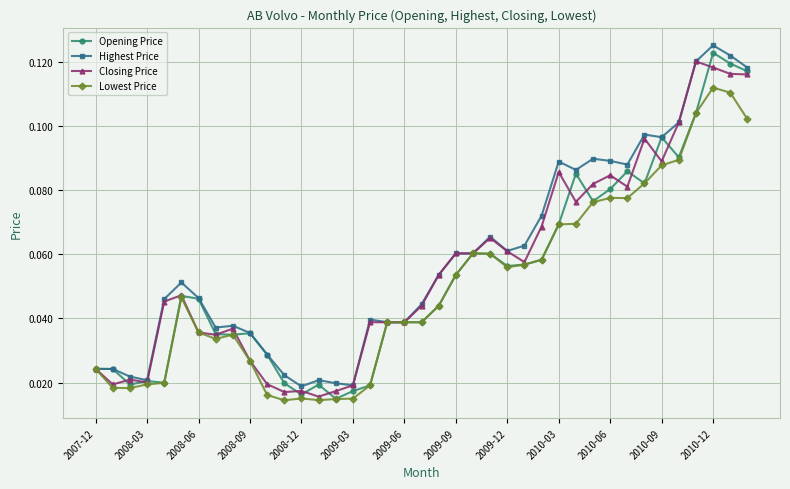

Count the Highest Price values in the range 0 to 1.

39